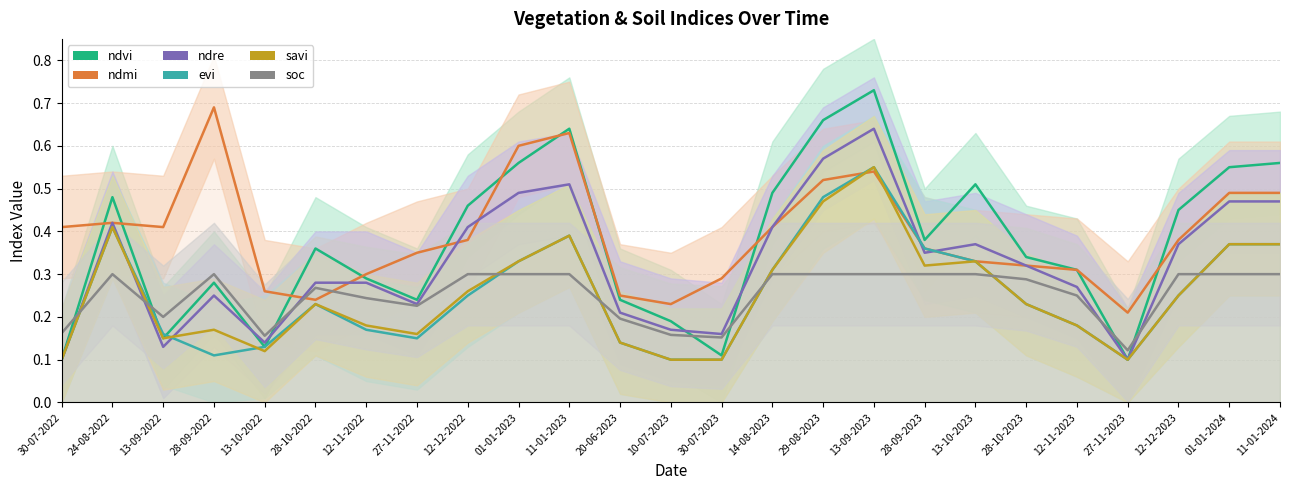

True or false: ndre has a value of 0.2 at 28-09-2022.

True